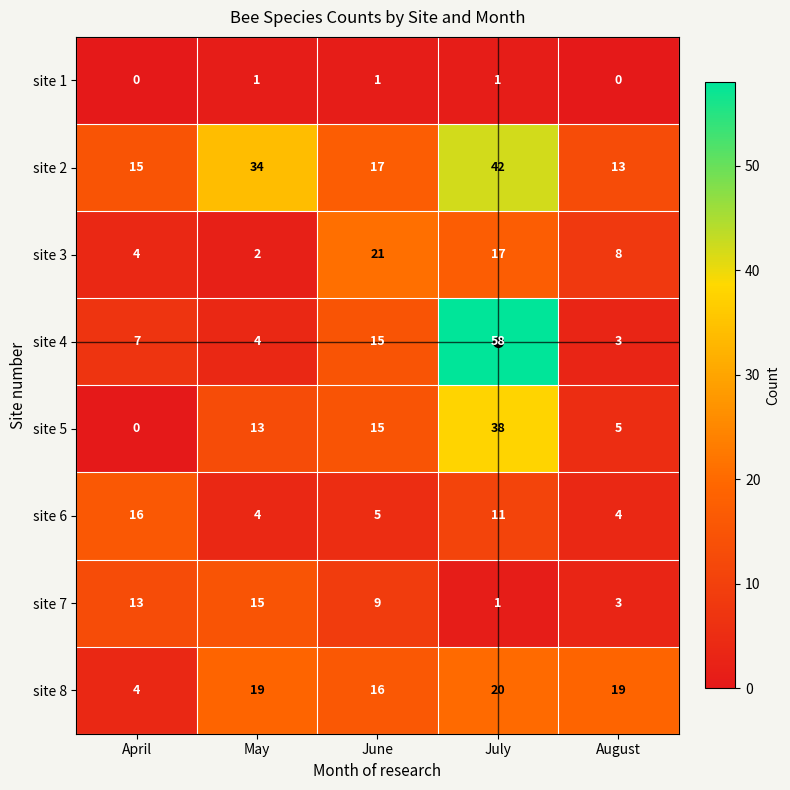

What is the average value of the site 2 series?

24